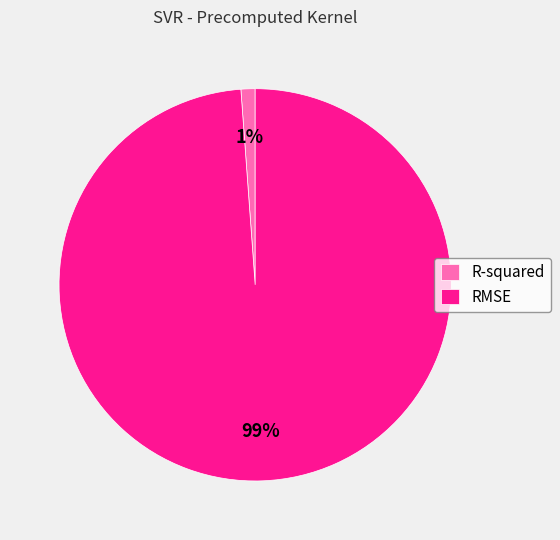

To the nearest percent, what percentage of the pie is R-squared?

1%